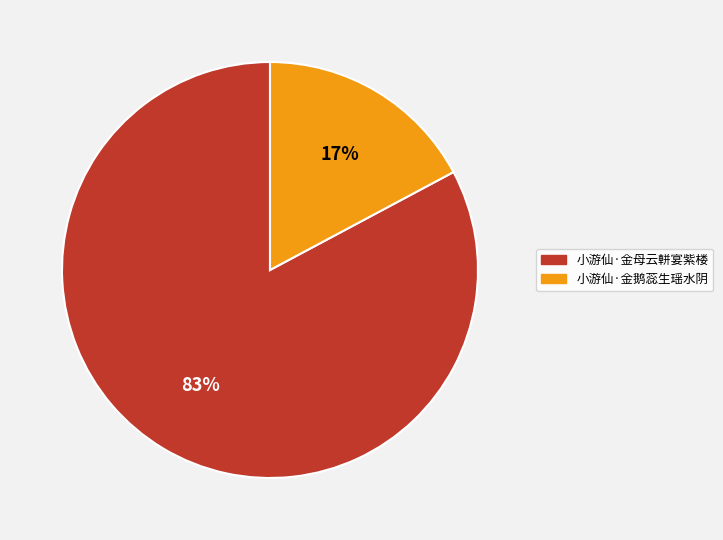

Count the number of slices in the pie.

2